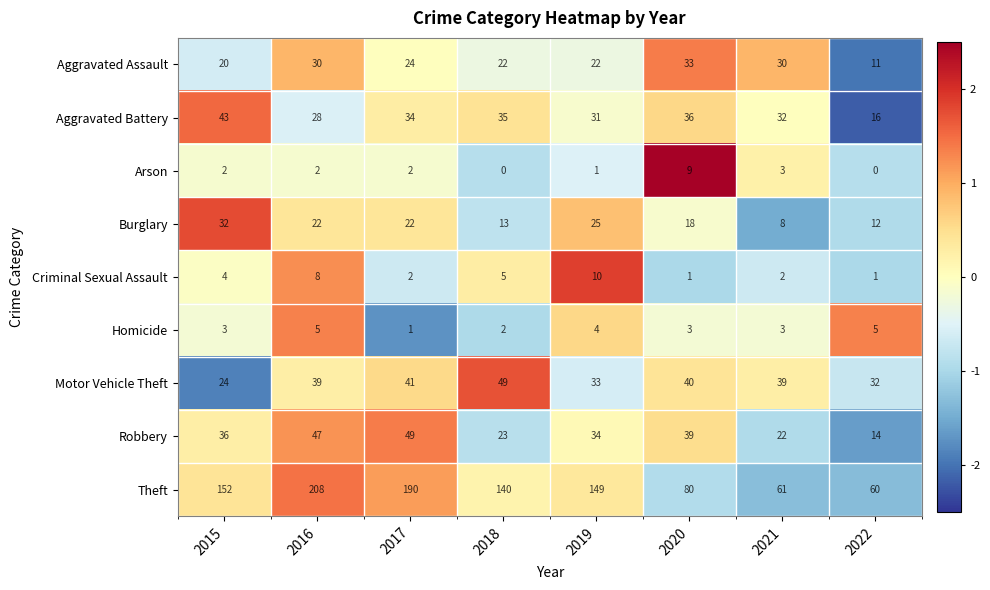

What is the sum of the Aggravated Assault values at 2016 and 2017?

54